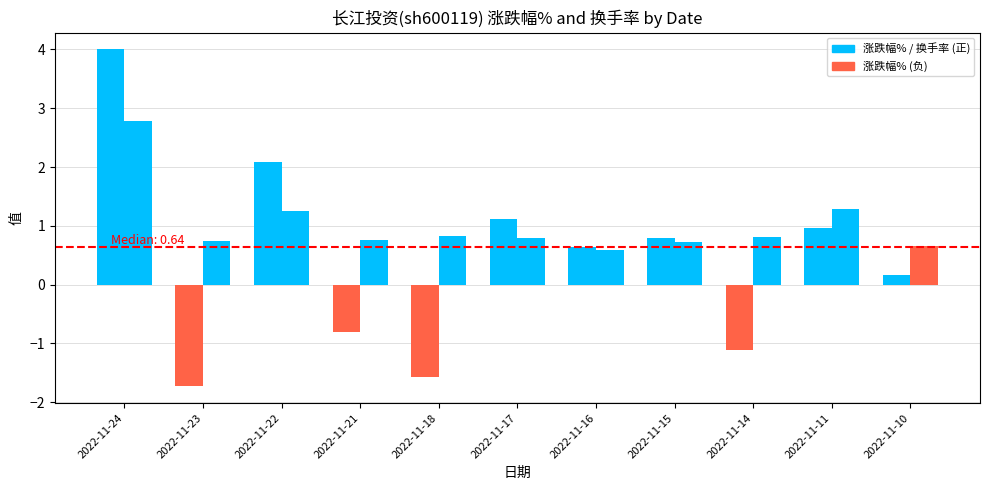

What is the total value across all series at 2022-11-14?

-0.3